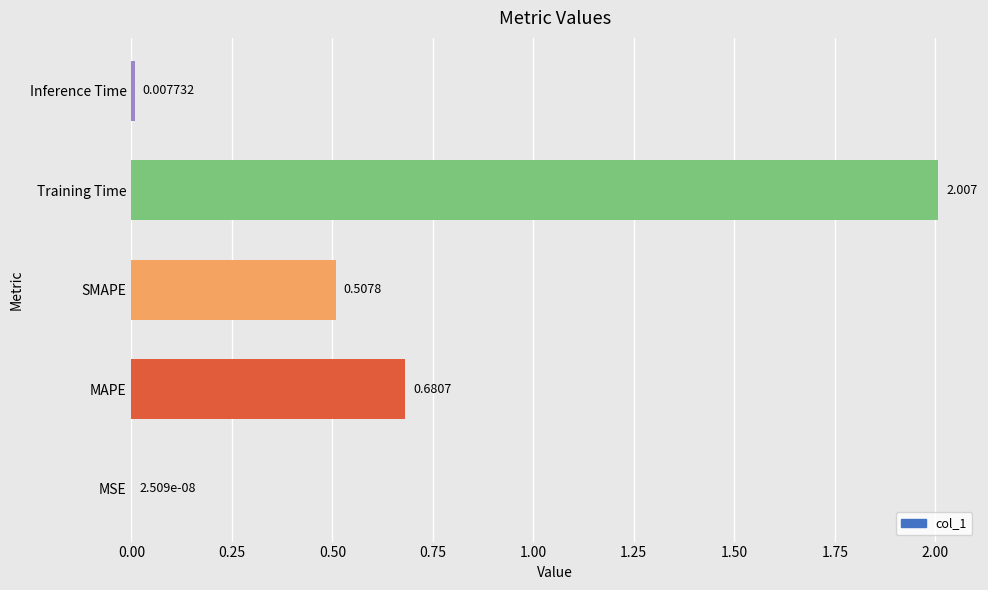

Does the chart contain stacked bars?

No